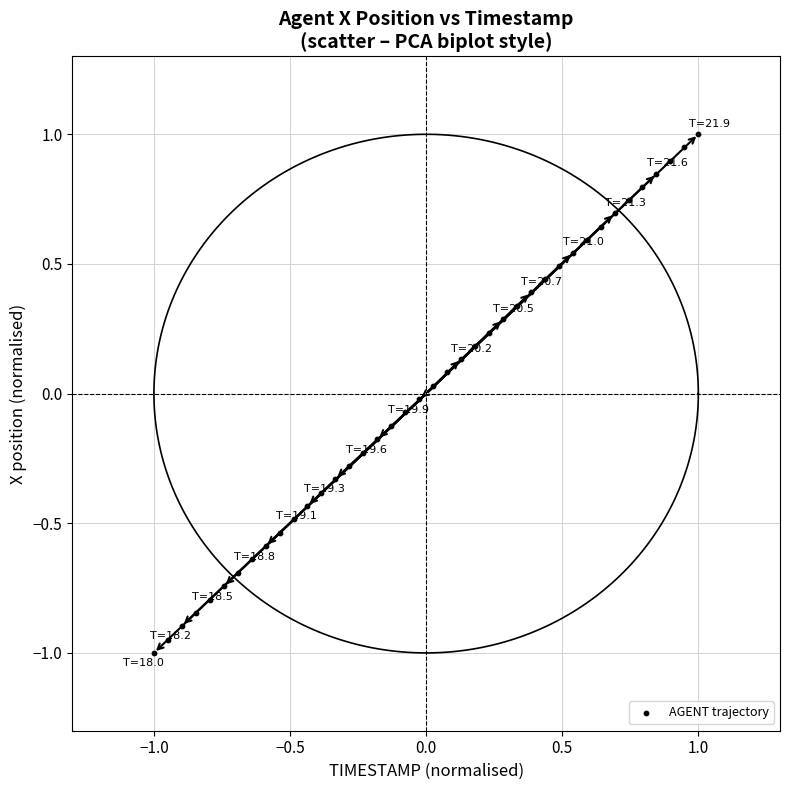

What is the range of Y values (max minus min)?

2.0